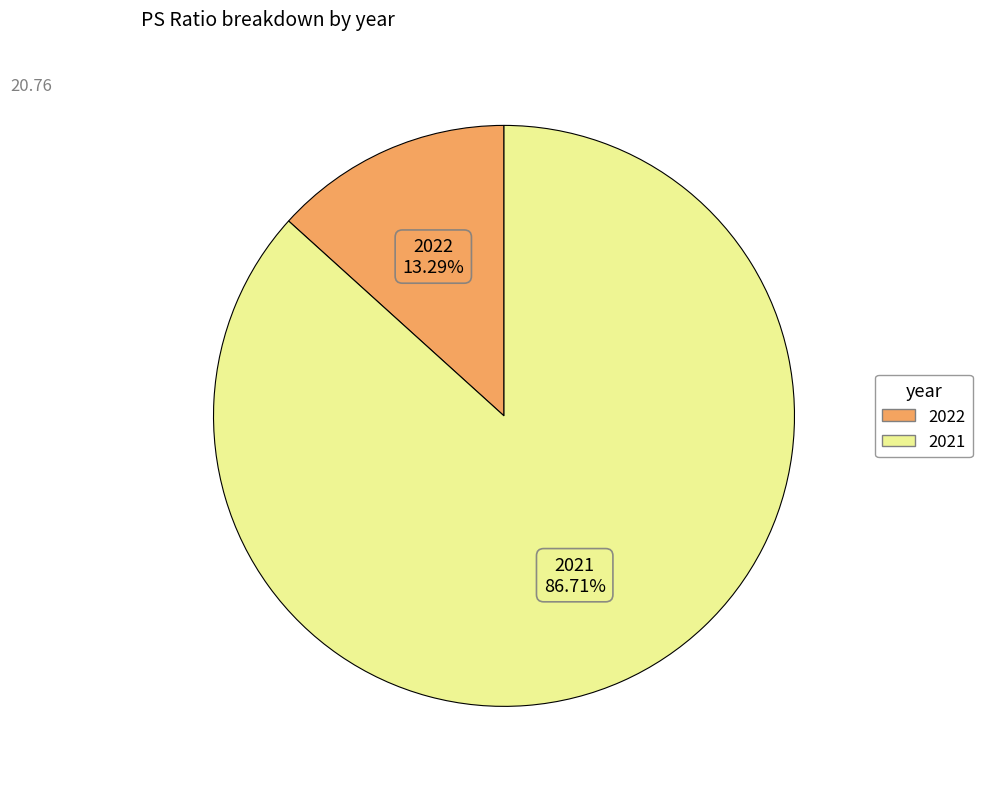

How many segments does this pie chart have?

2